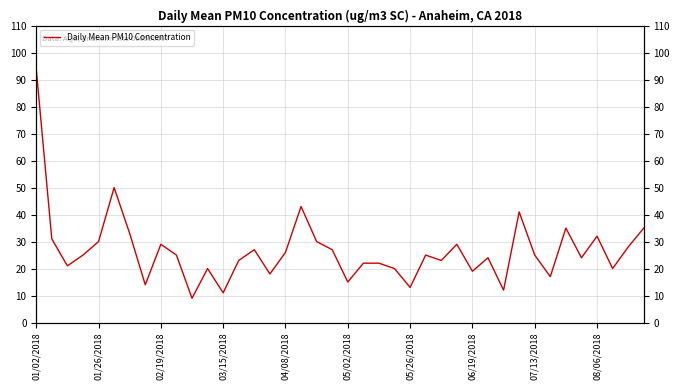

What is the difference between the maximum and minimum values?

85